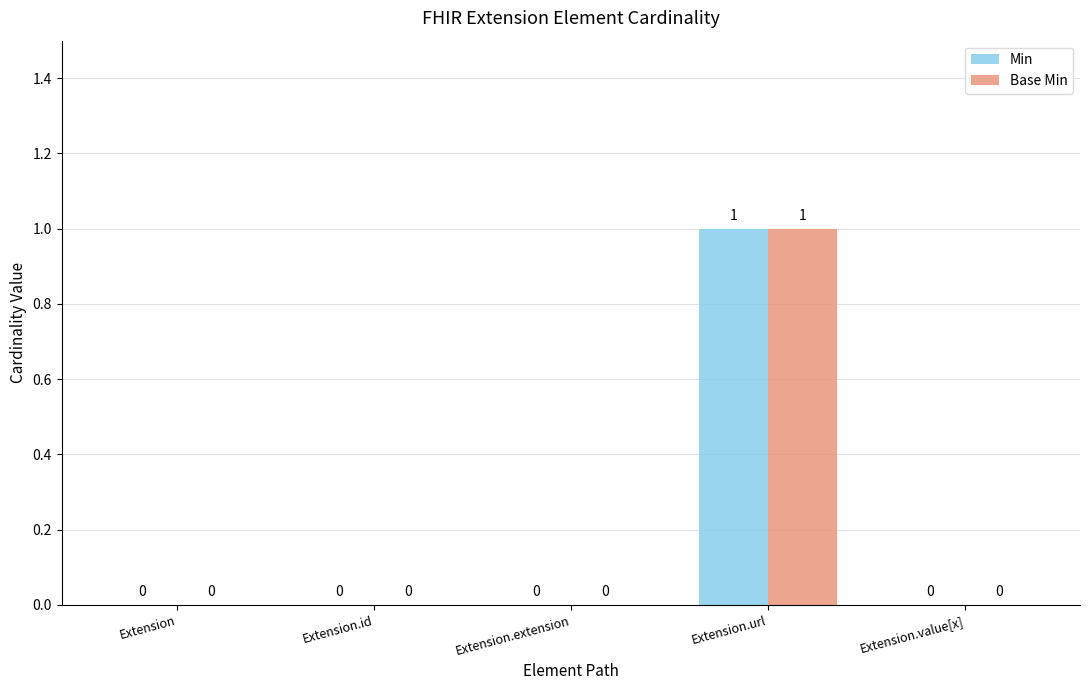

Which category has the highest value in the Base Min series?

Extension.url